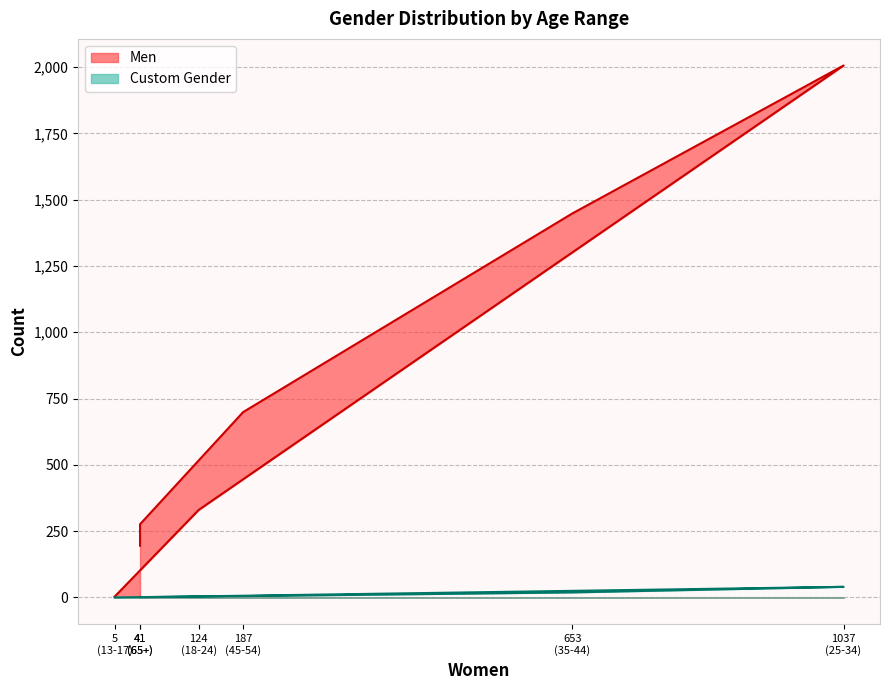

True or false: Custom Gender has a value of 10 at 653.

False